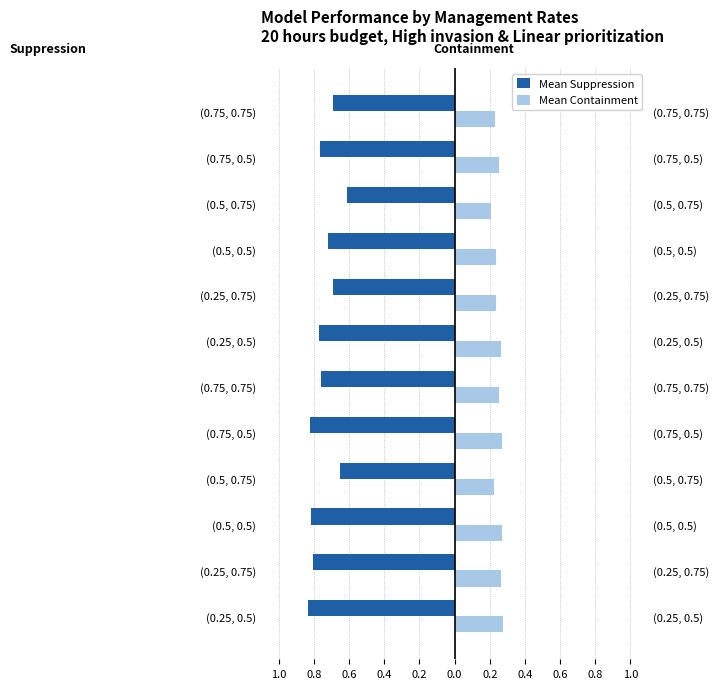

Which has a higher value, (0.5, 0.5) or (0.75, 0.5)?

(0.5, 0.5)